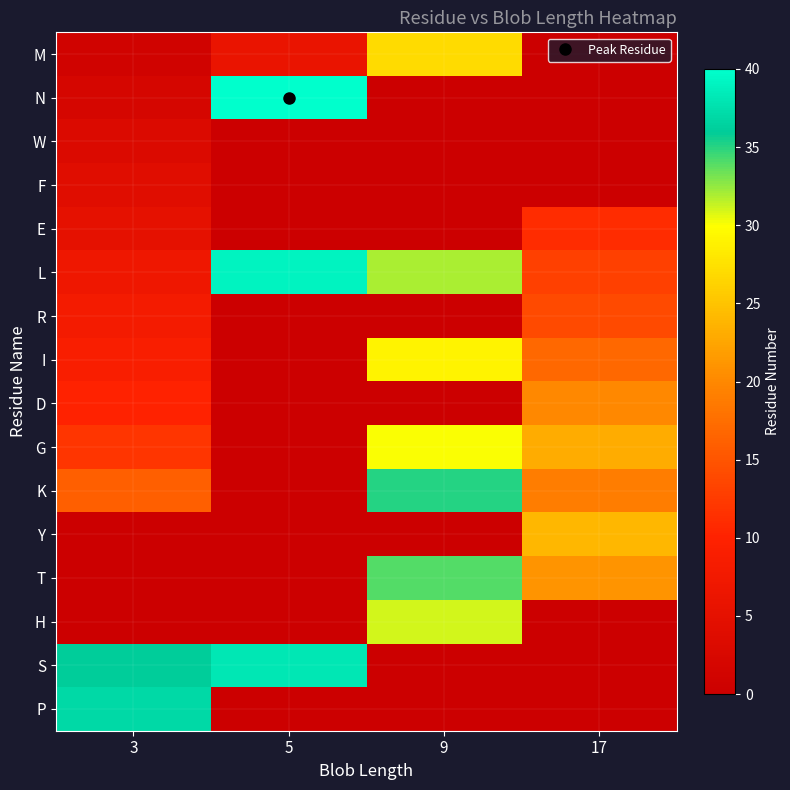

List the series in order of their peak value, highest first.

N, L, S, P, K, T, H, G, I, M, Y, D, R, E, F, W